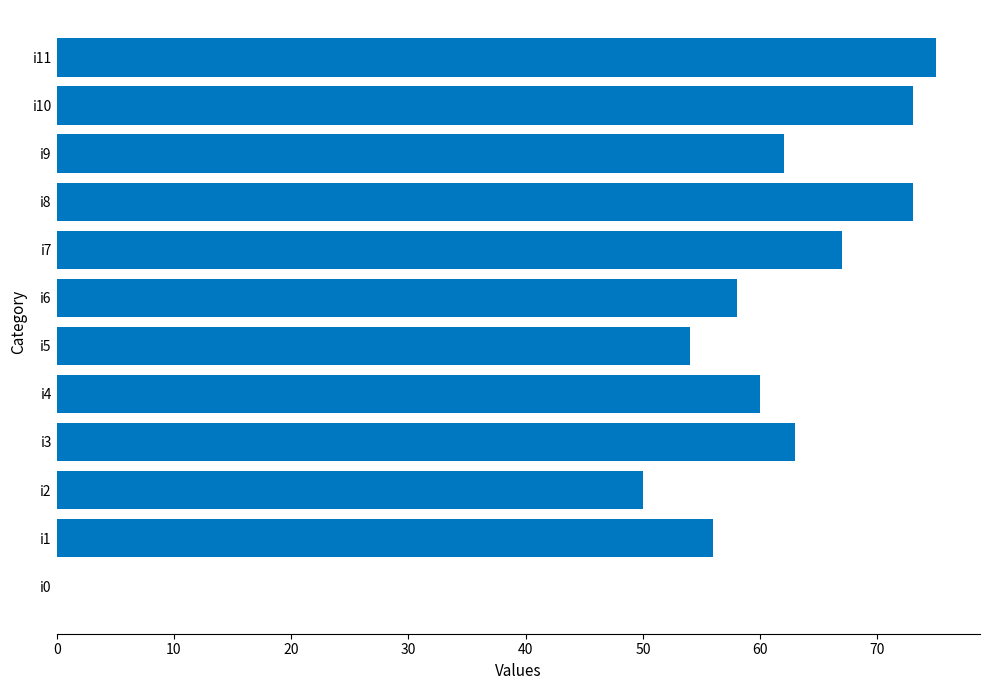

What value does the data have at i10?

73